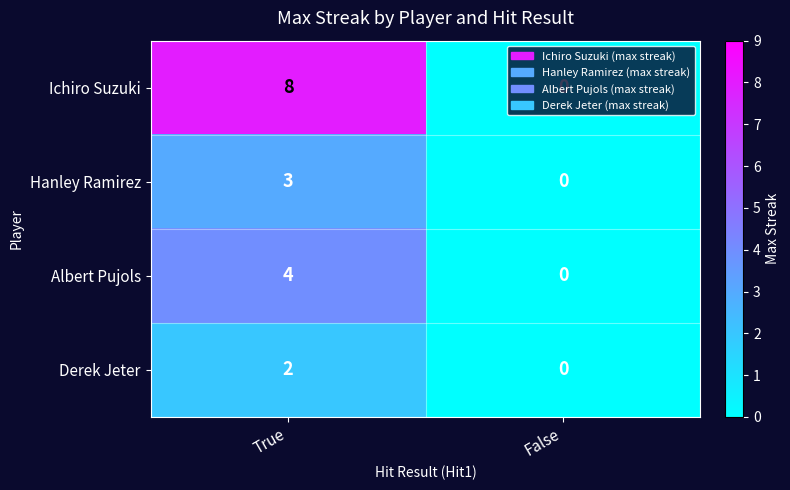

At which category is the sum across all series the highest?

True